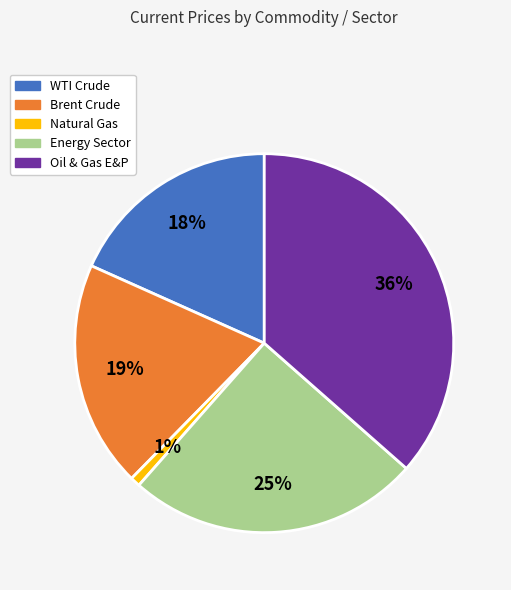

Do Oil & Gas E&P and Natural Gas together represent more than half of the pie?

No